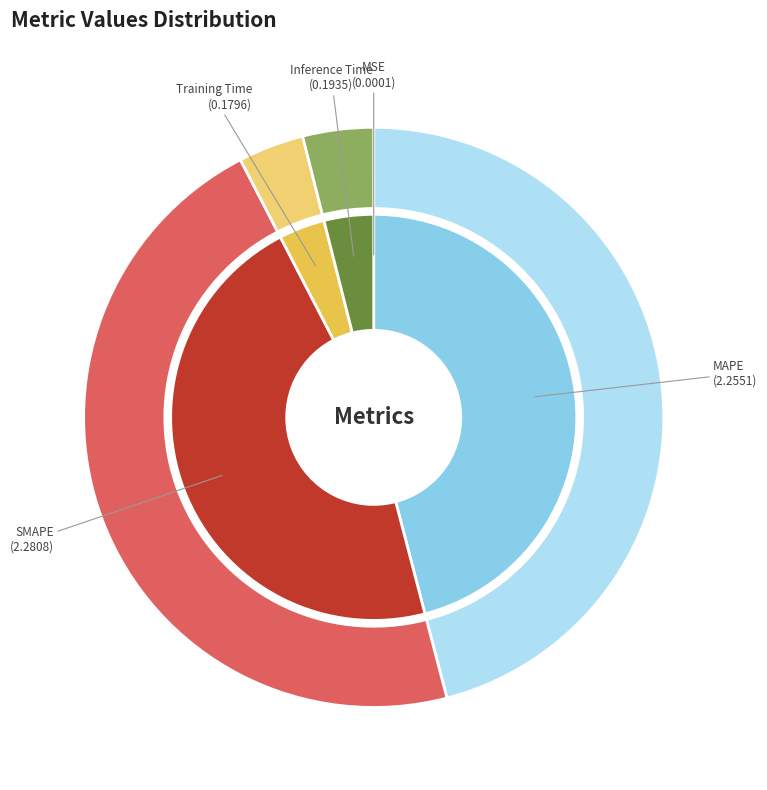

What is the change in value from SMAPE to Training Time?

-2.1